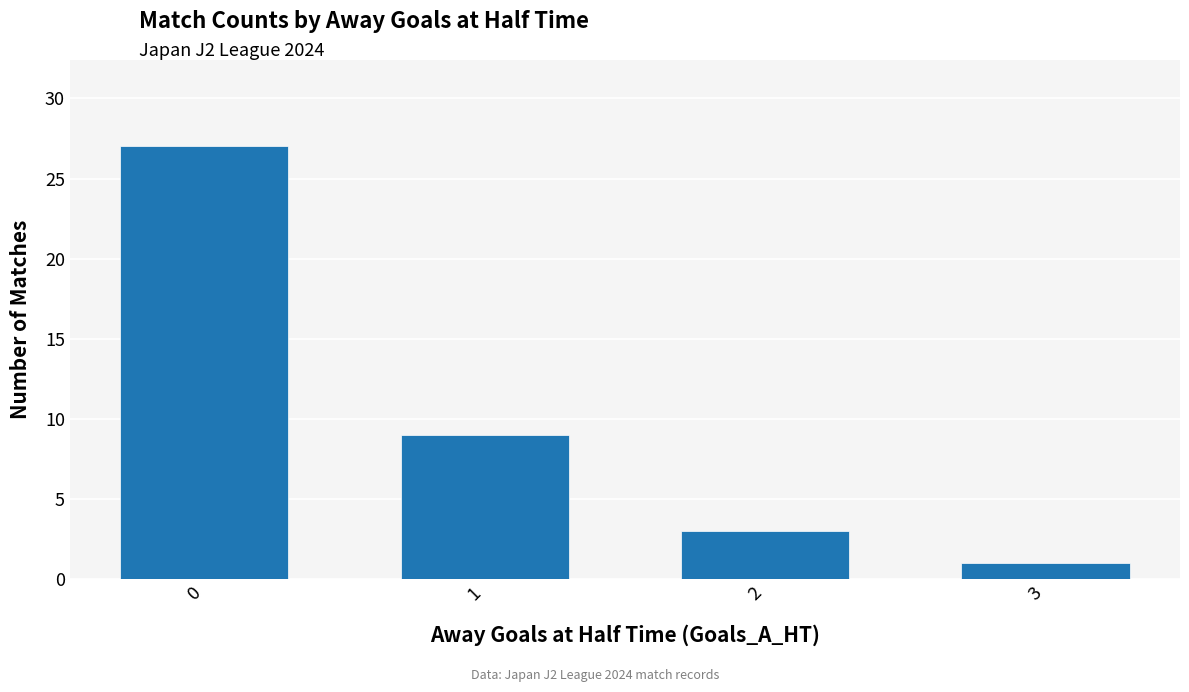

List the labels in order of value, largest first.

0, 1, 2, 3